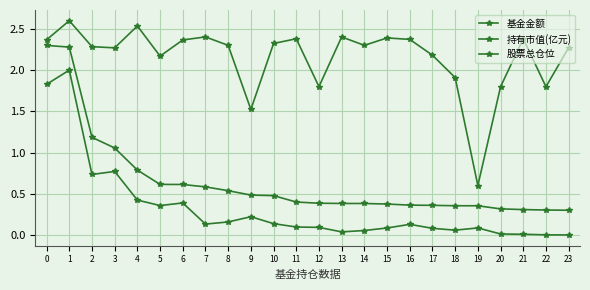

True or false: 持有市值(亿元) and 基金金额 intersect in this chart.

False